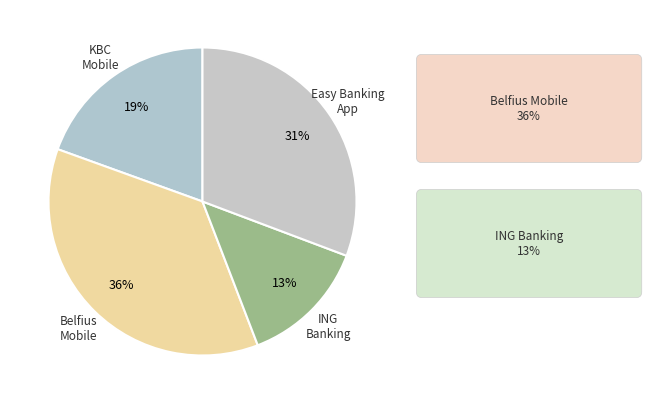

Does Belfius Mobile represent more than half of the total?

No